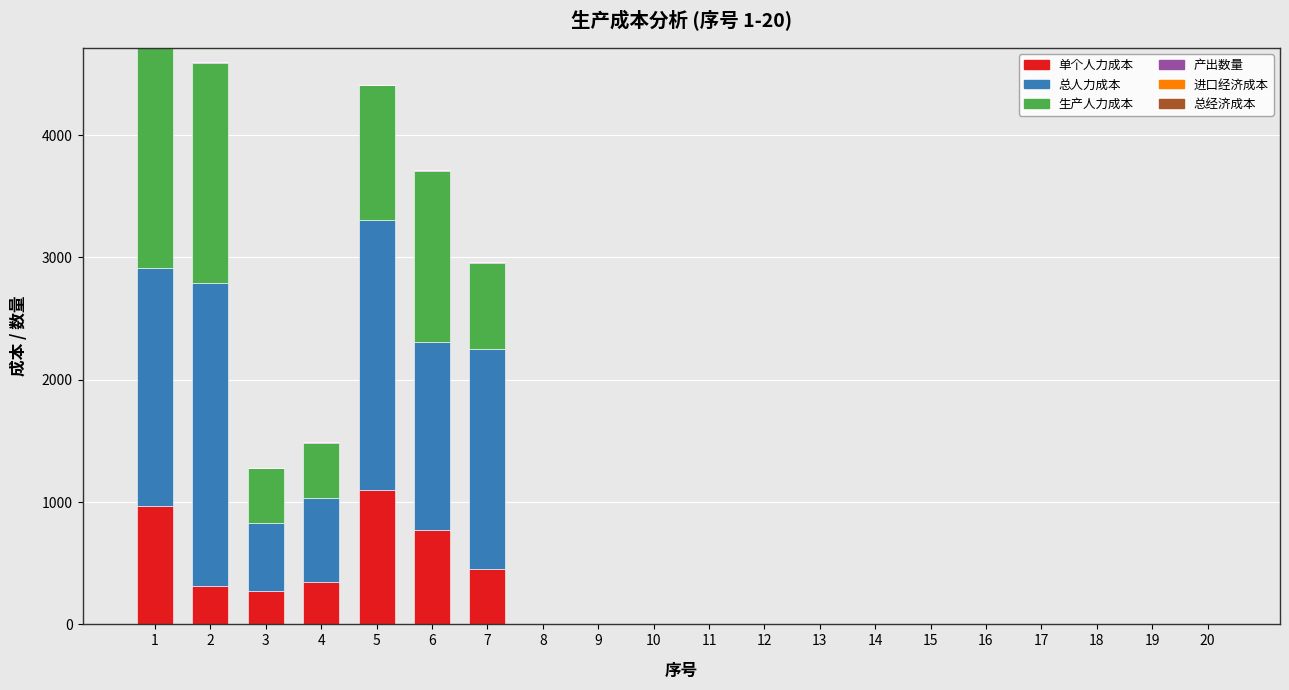

Are the bars grouped side by side (vs. stacked)?

No